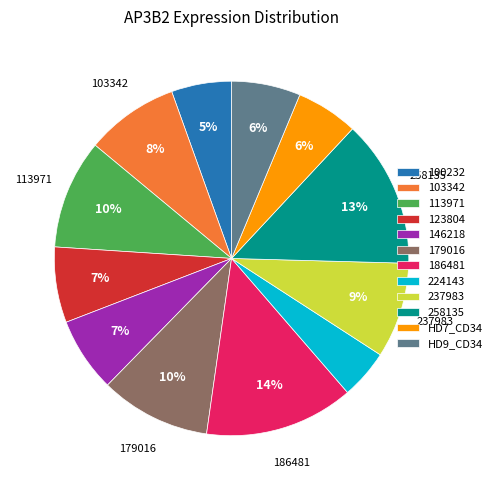

To the nearest percent, what is the average slice percentage?

8%